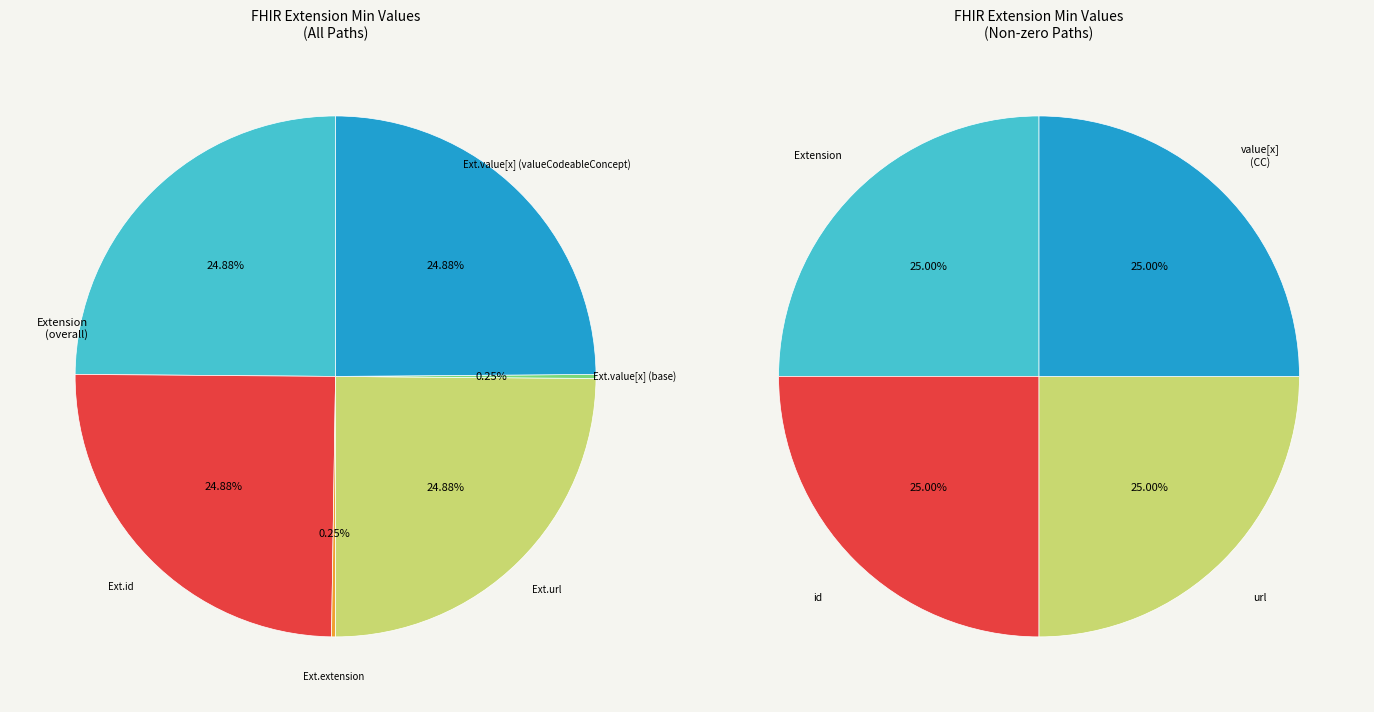

Is there a majority slice in this chart?

No